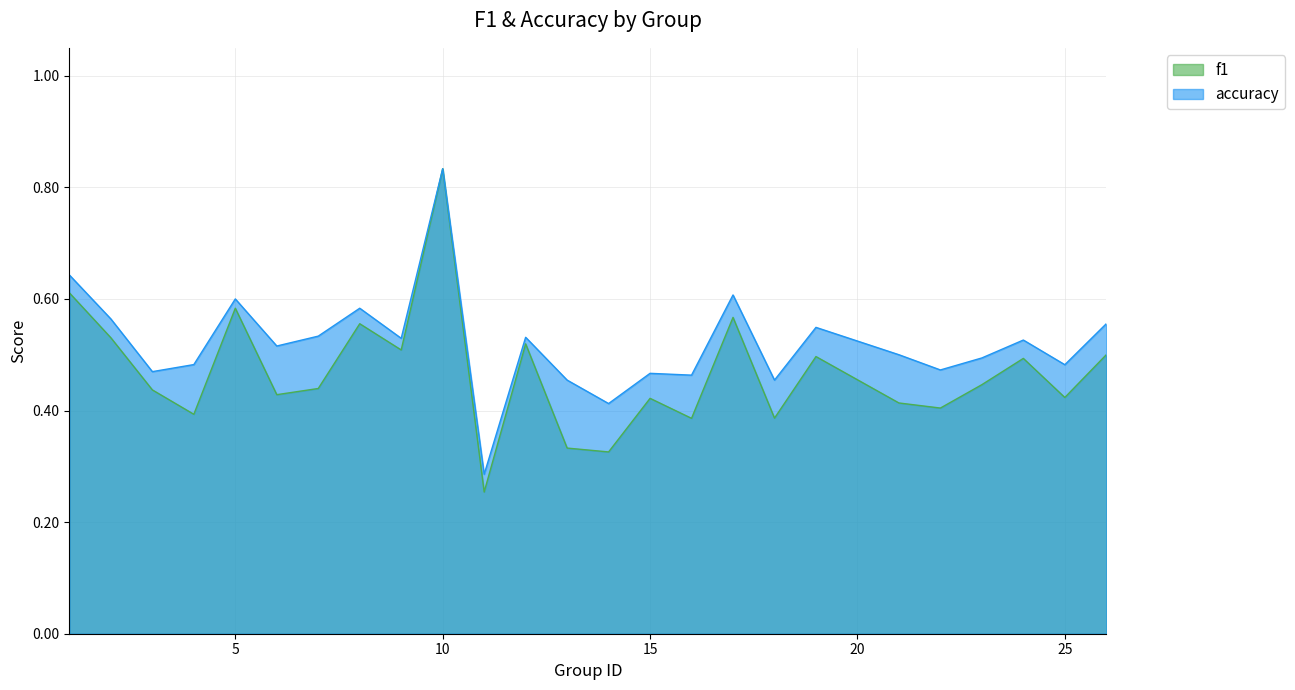

Is the value of f1 at 26 greater than the value of accuracy at 3?

Yes